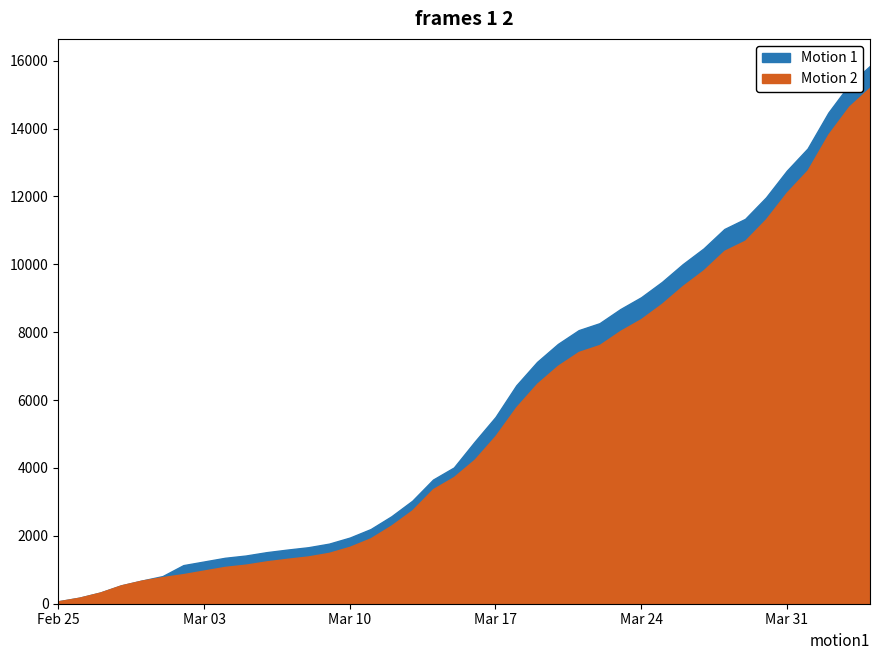

At which category is the sum across all series the highest?

39